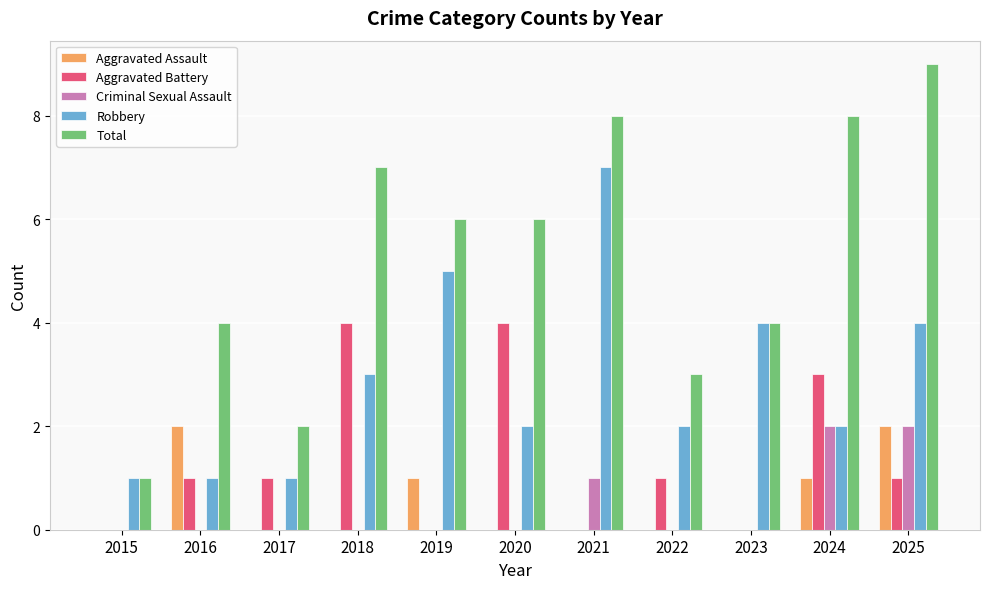

Count the Criminal Sexual Assault values in the range 0 to 1.

9